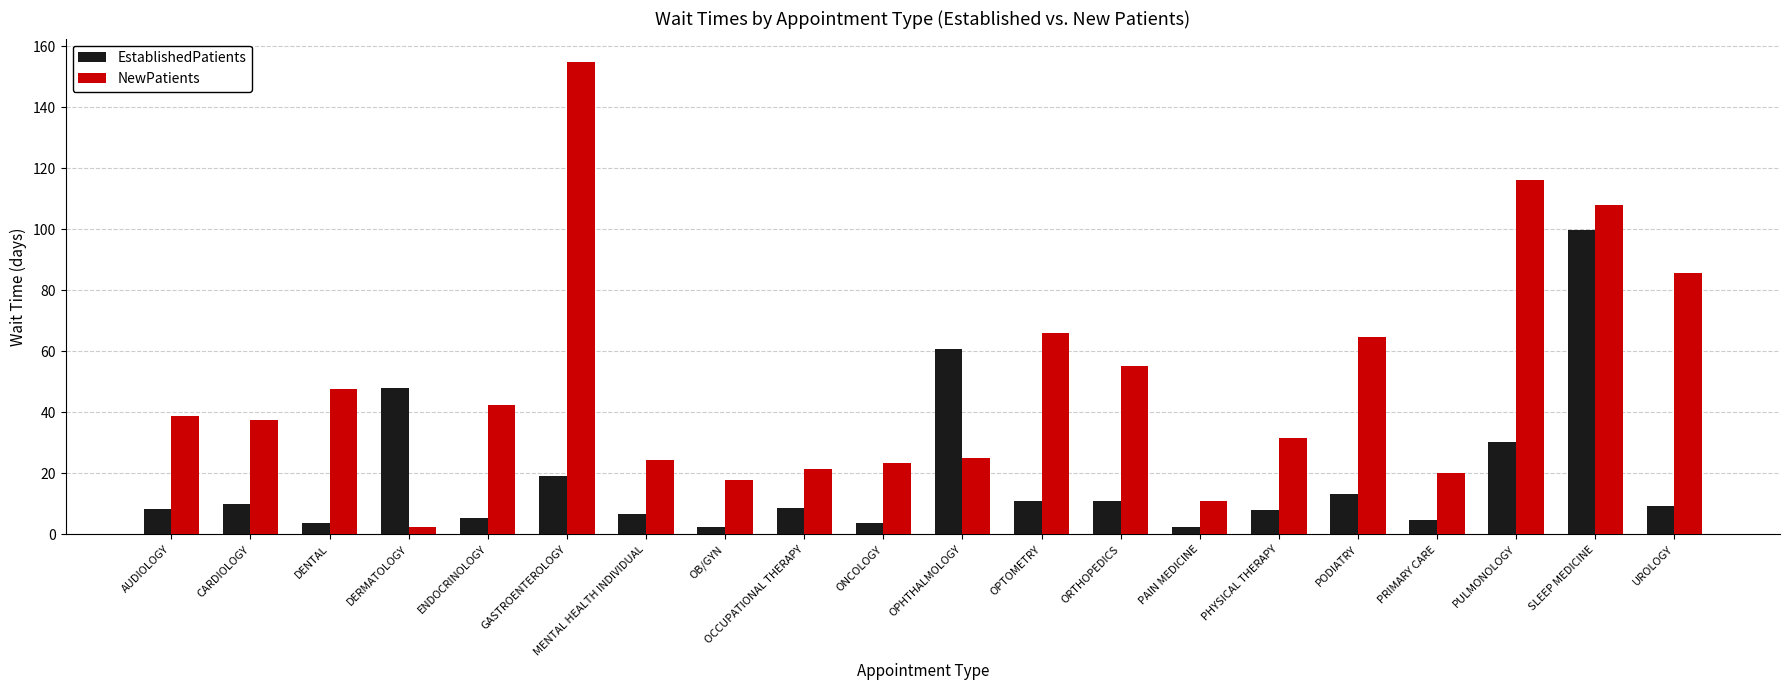

What is the total value across all series at UROLOGY?

95.2